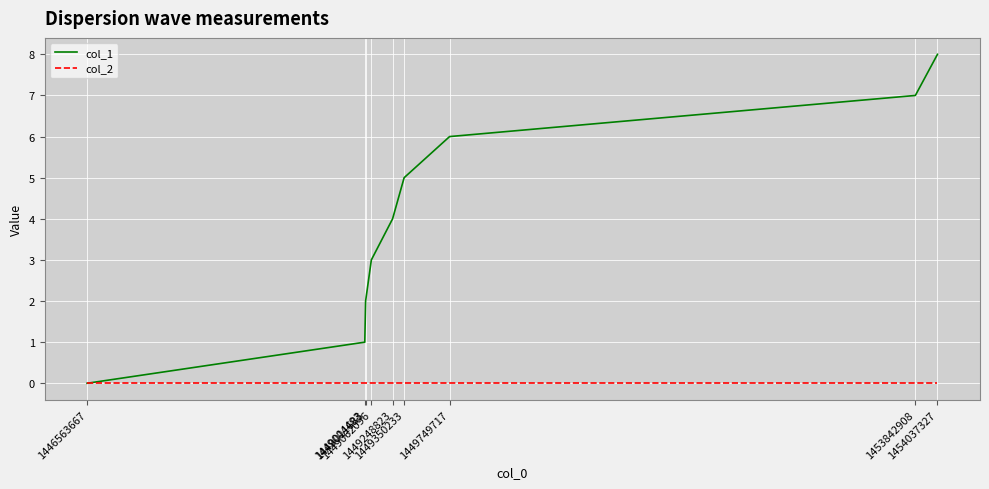

Rank the series by their average value, from lowest to highest.

col_2, col_1